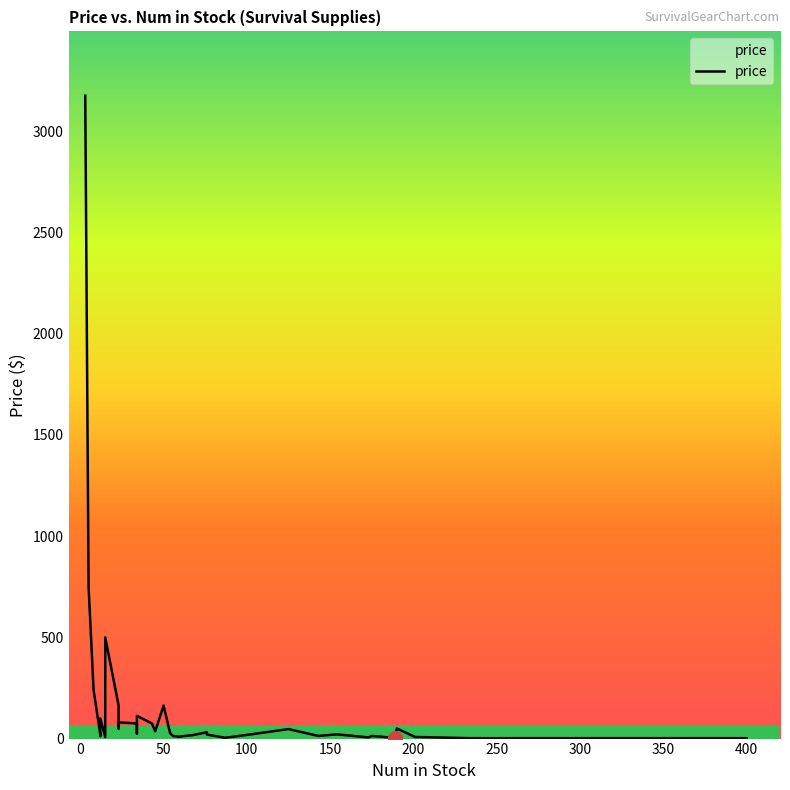

Between 87 and 58, which is larger?

58